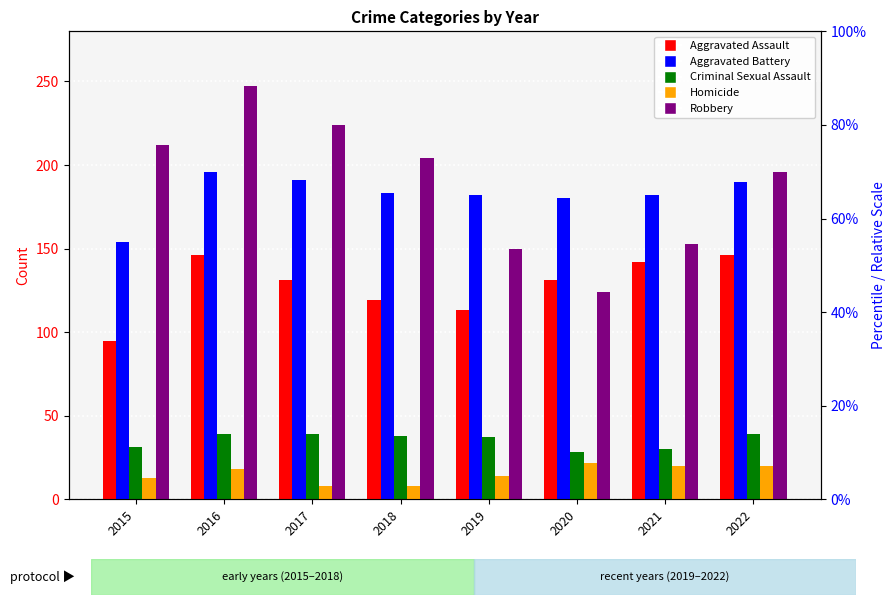

Does the chart contain stacked bars?

No